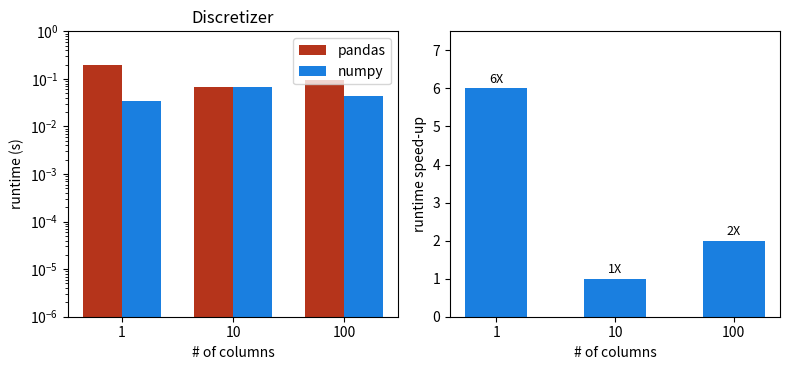

True or false: pandas has a value of 0.2 at 1.

True